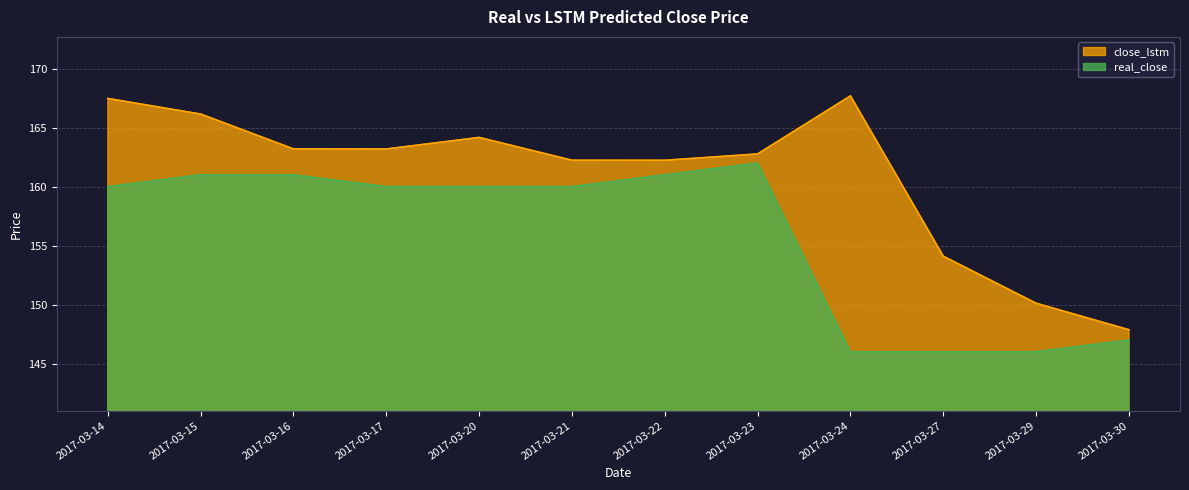

What is the maximum value shown in the chart?

167.7